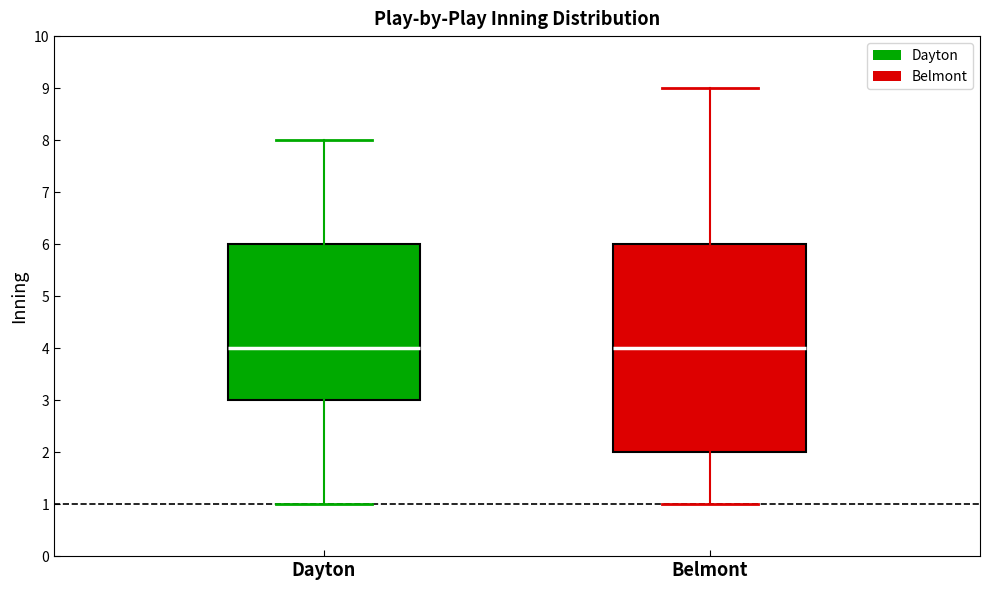

Comparing the boxes themselves (not the whiskers), which one is the tallest?

Belmont